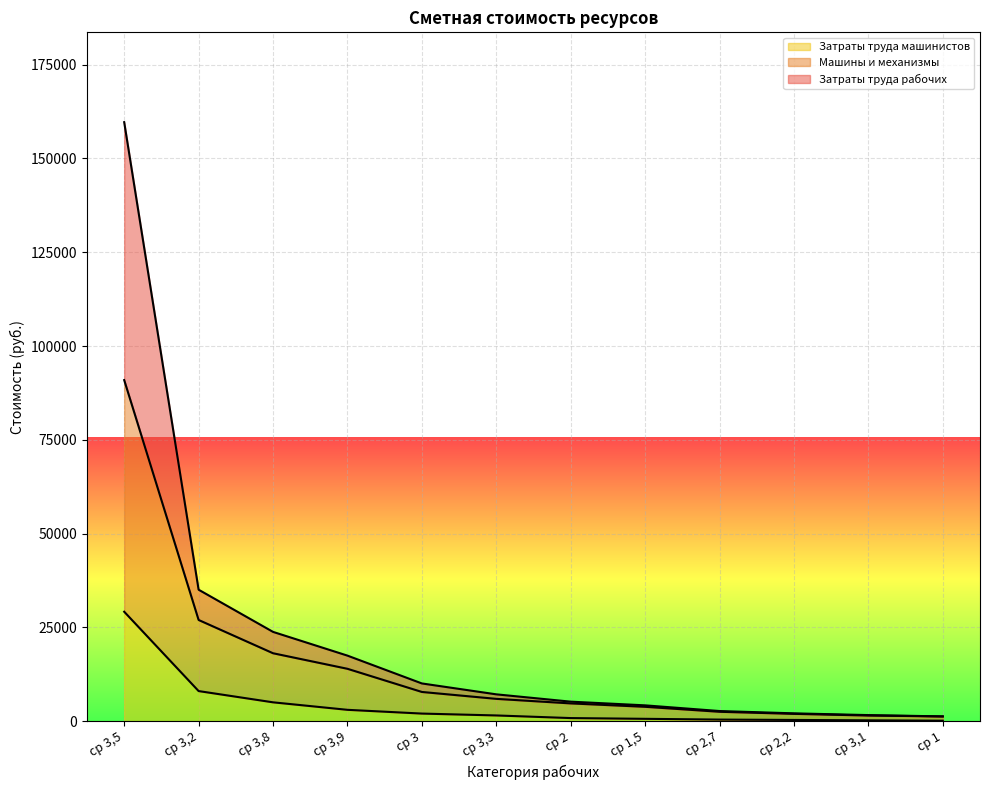

Which category has the highest value in the Затраты труда машинистов series?

ср 3,5